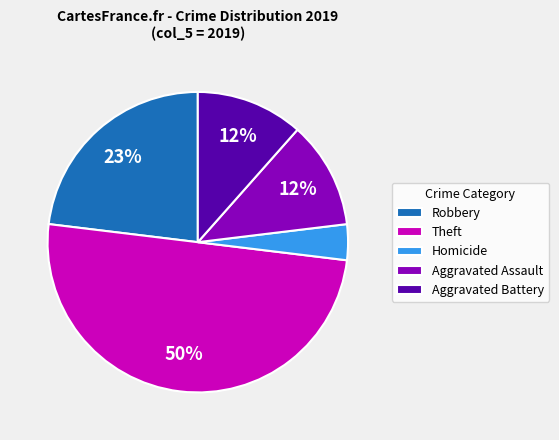

Combined, do Aggravated Assault and Homicide account for over 50%?

No